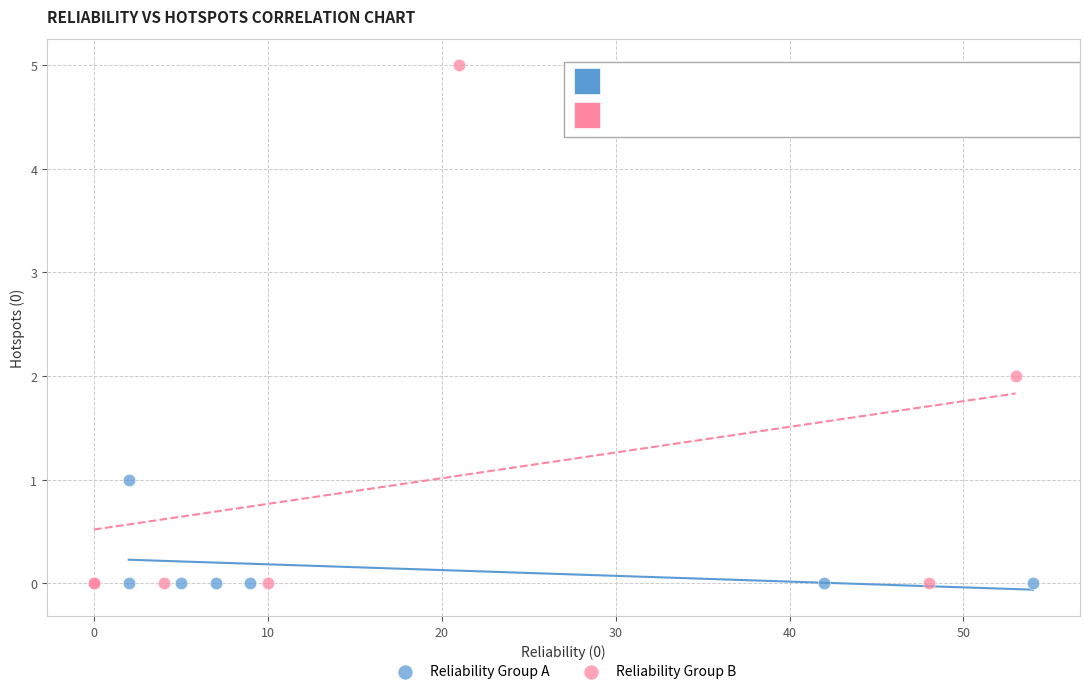

Which series has the largest Y range (max minus min)?

Reliability Group B